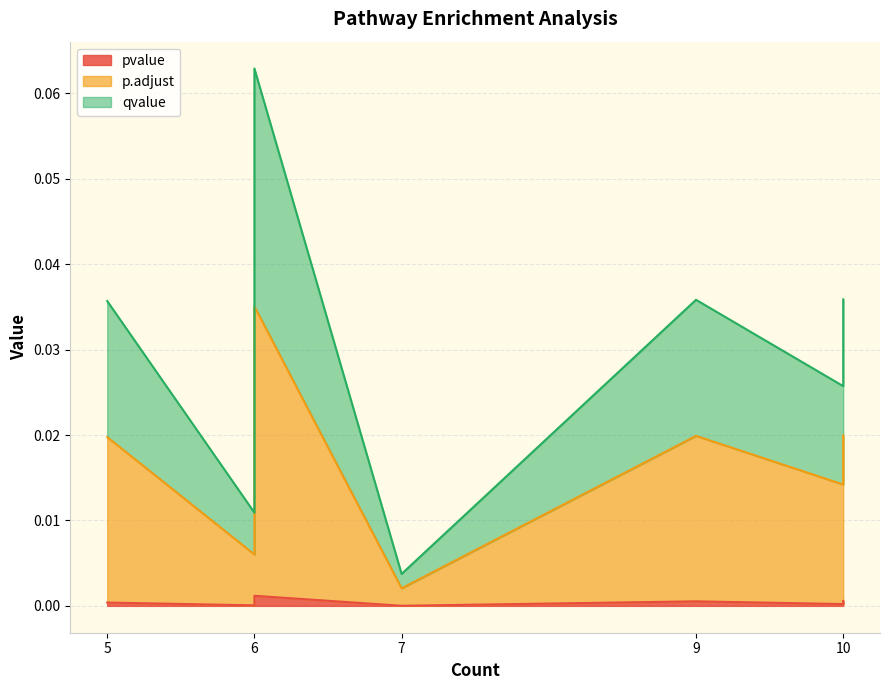

True or false: qvalue and p.adjust intersect in this chart.

False